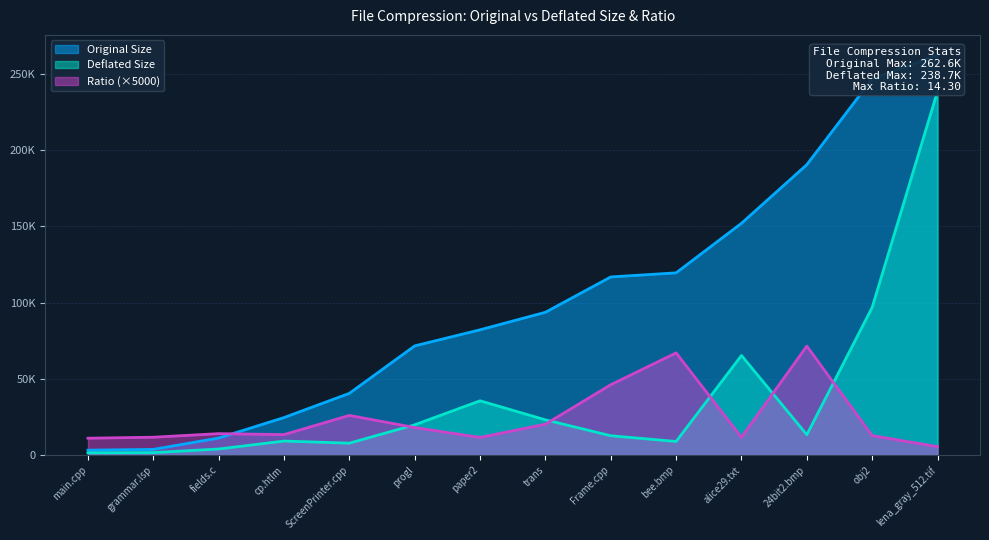

How many values in the Original Size series exceed 93695?

6